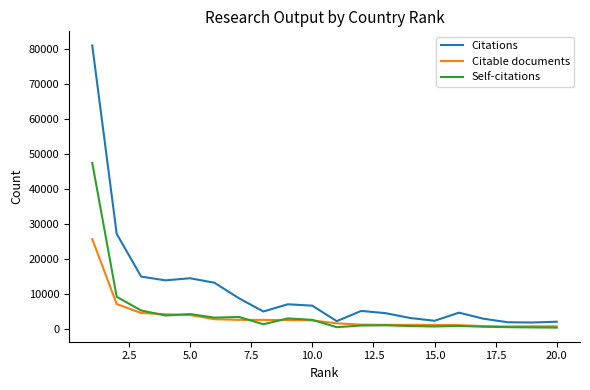

Rank the series by their maximum value, from highest to lowest.

Citations, Self-citations, Citable documents